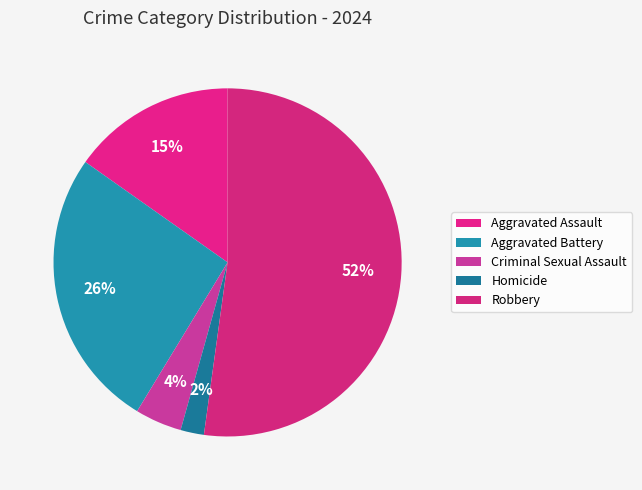

Is there any slice that represents more than half of the pie?

Yes